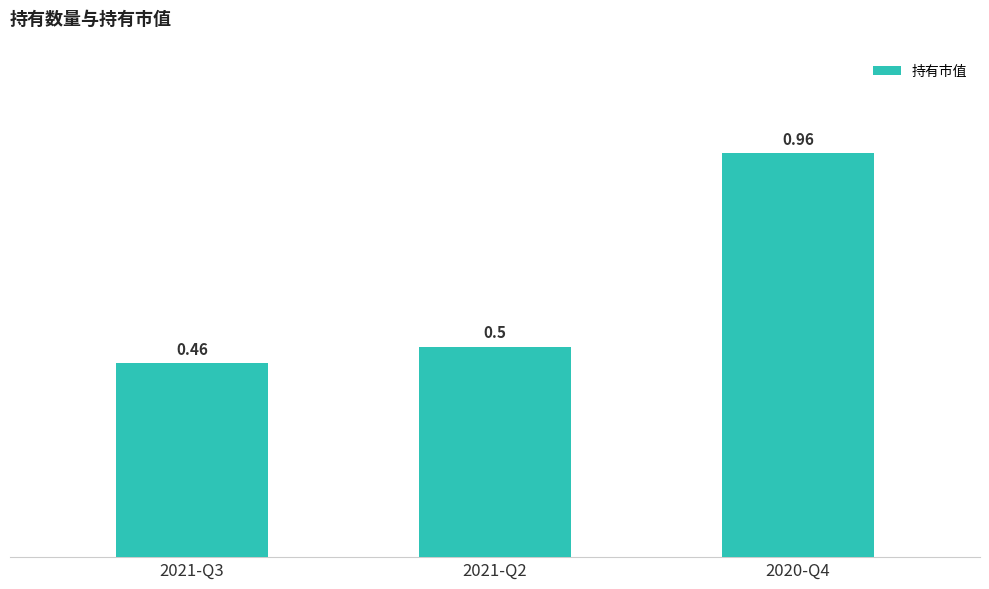

Is it true that the value at 2021-Q2 is 0.5?

True